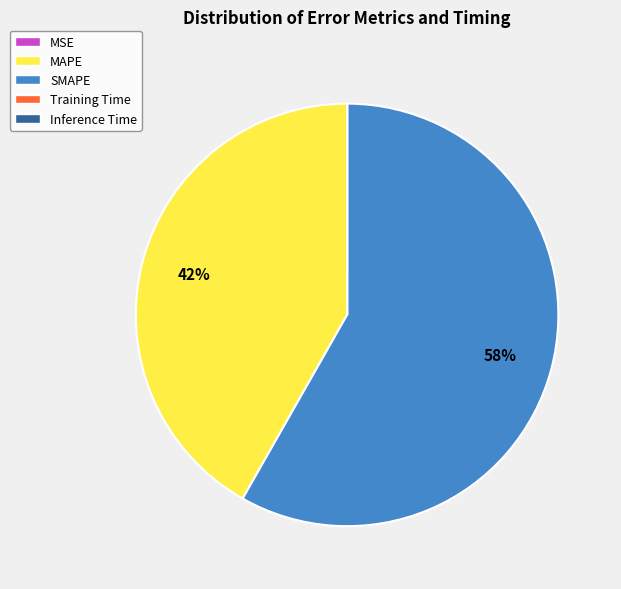

To the nearest percent, what is the average slice percentage?

20%